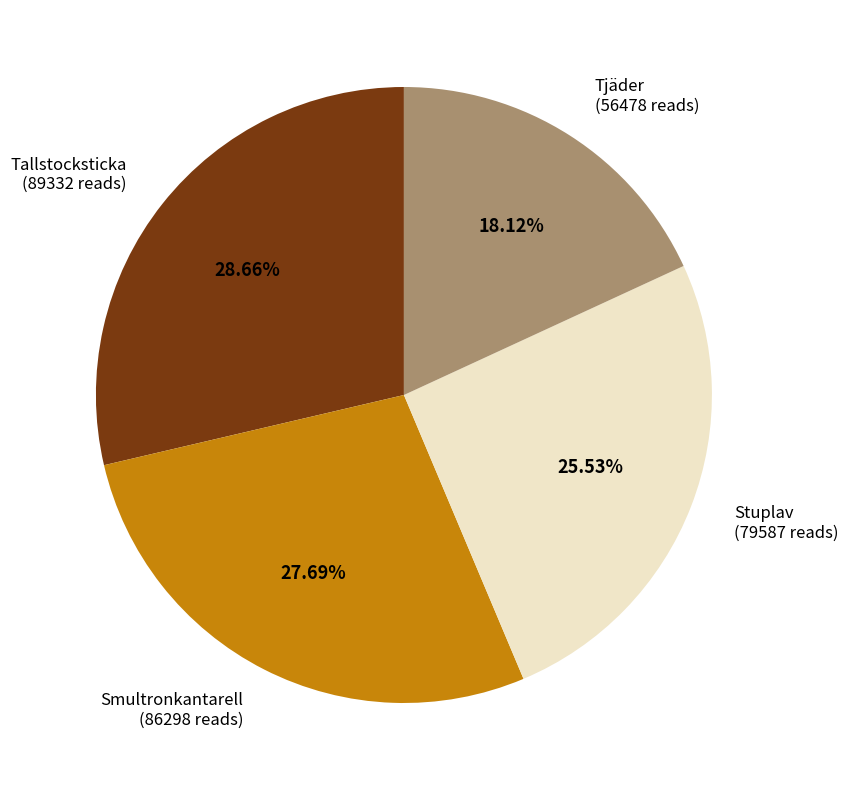

Do Smultronkantarell and Tallstocksticka together represent more than half of the pie?

Yes